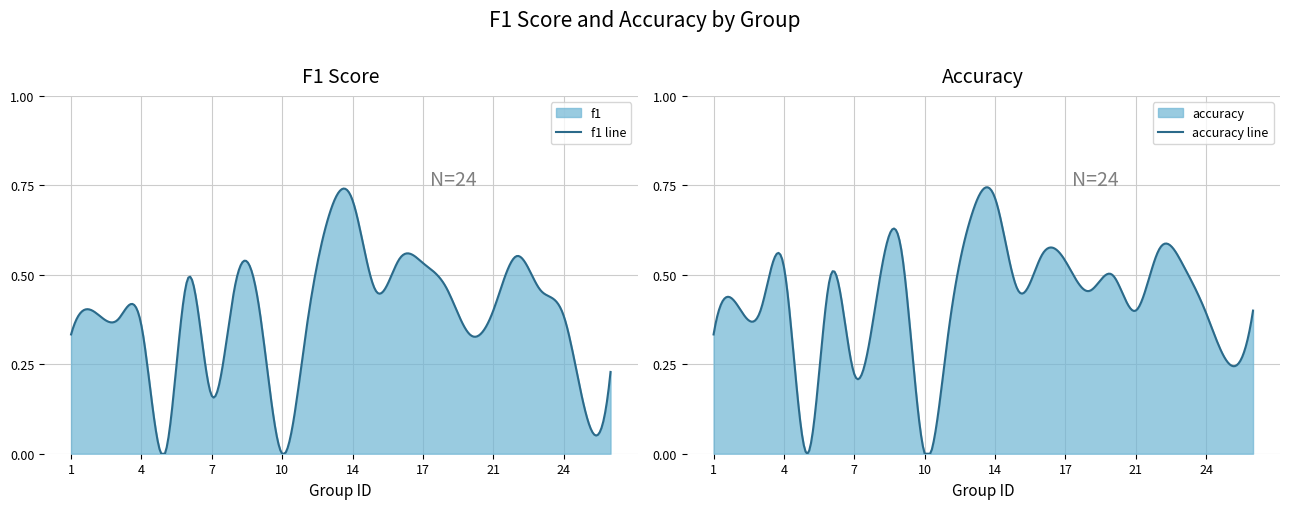

Which series has the largest range (max minus min)?

accuracy